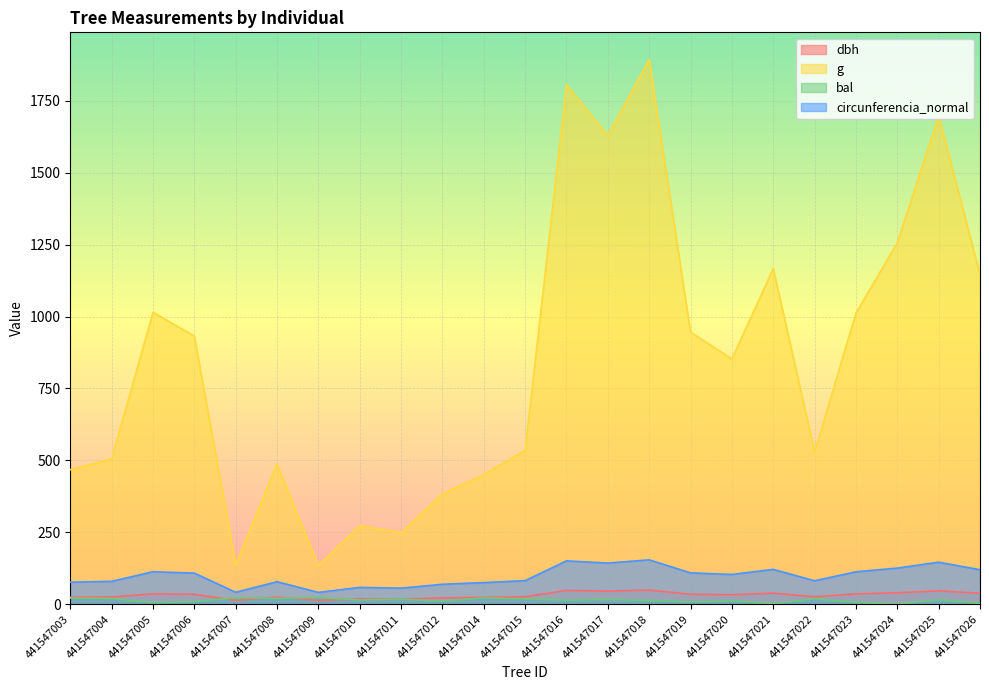

At 441547017, list the series in order from smallest to largest.

bal, dbh, circunferencia_normal, g